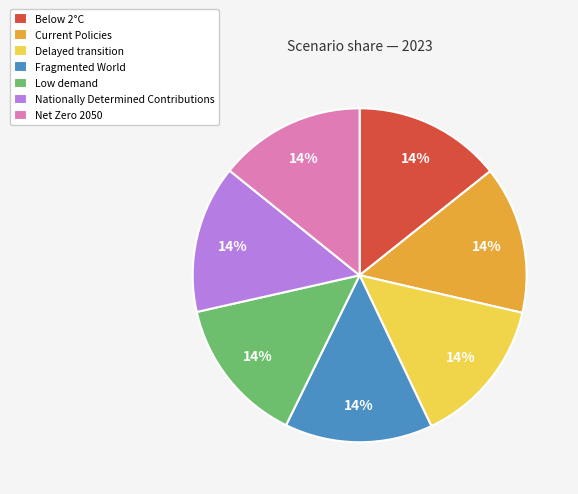

How many segments does this pie chart have?

7